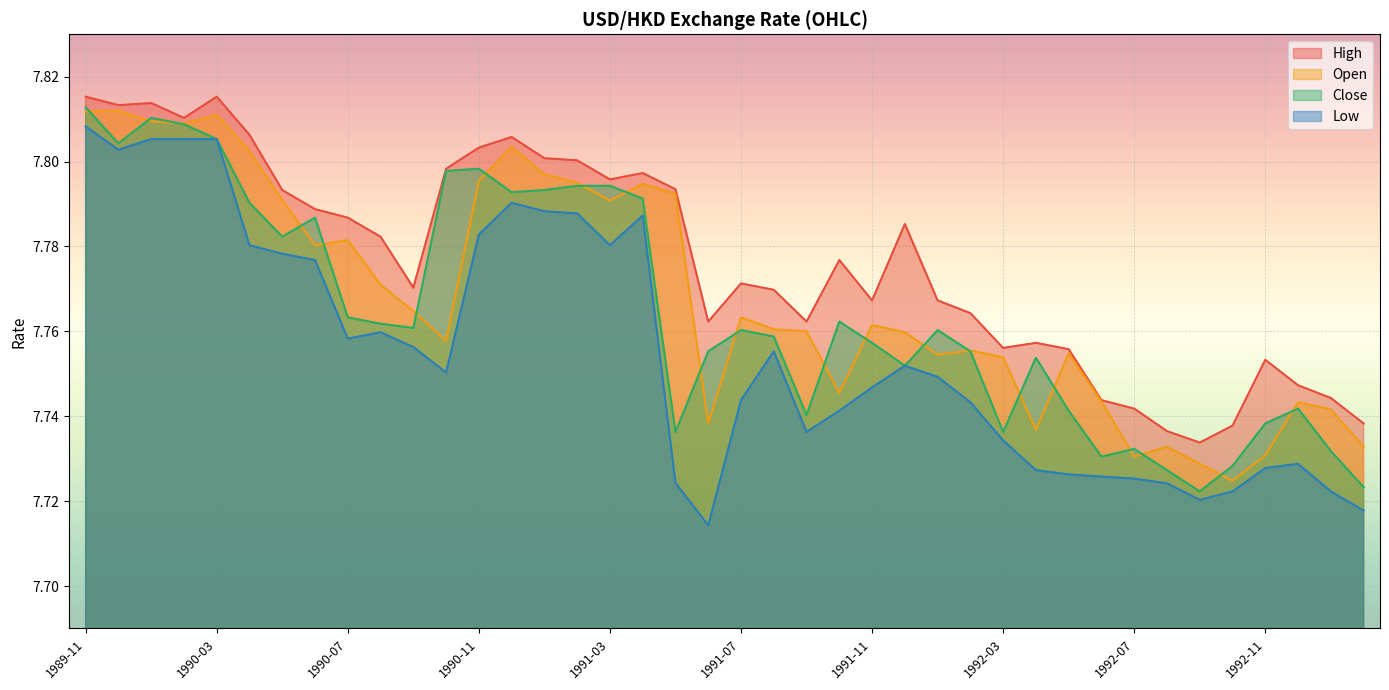

True or false: high has a value of 7.7 at 1992-06.

True